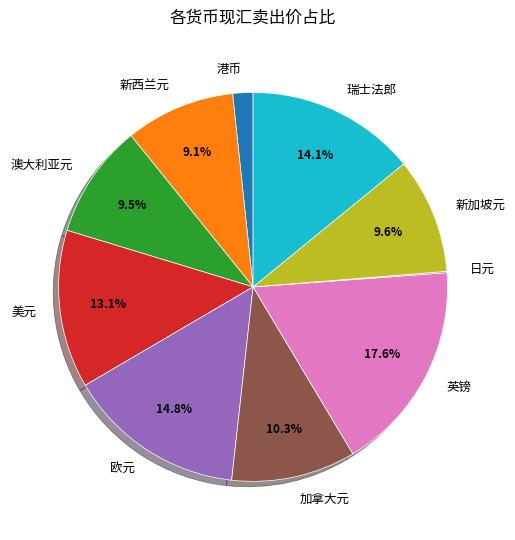

The 澳大利亚元 slice represents 1% of the pie. True or false?

False